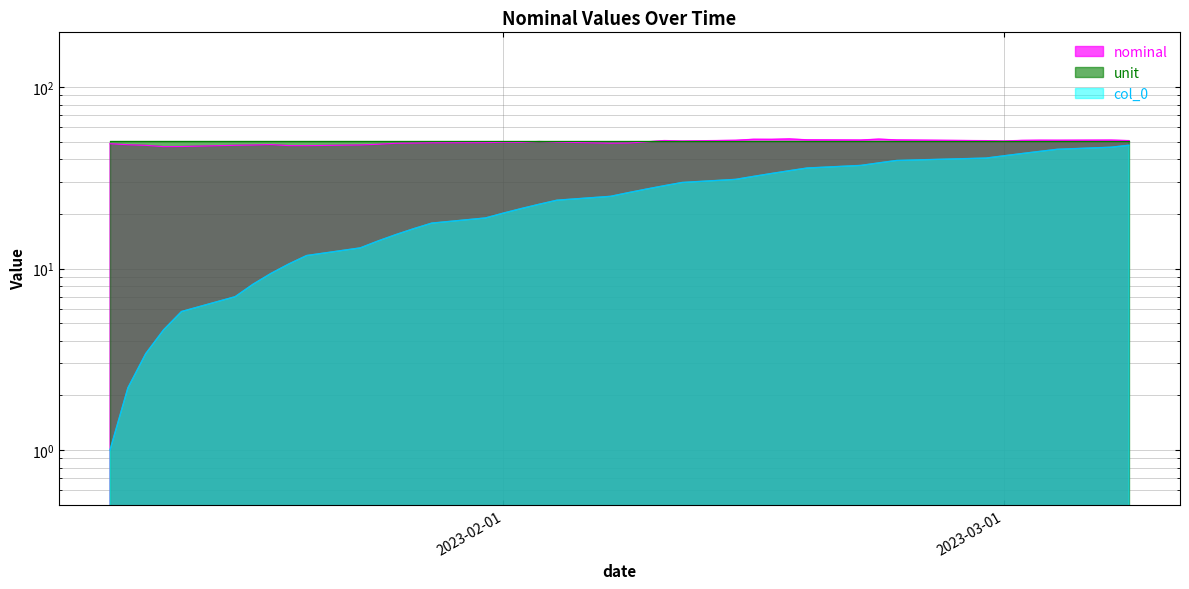

Which has a higher value, 2023-02-08 or 2023-03-02?

2023-03-02